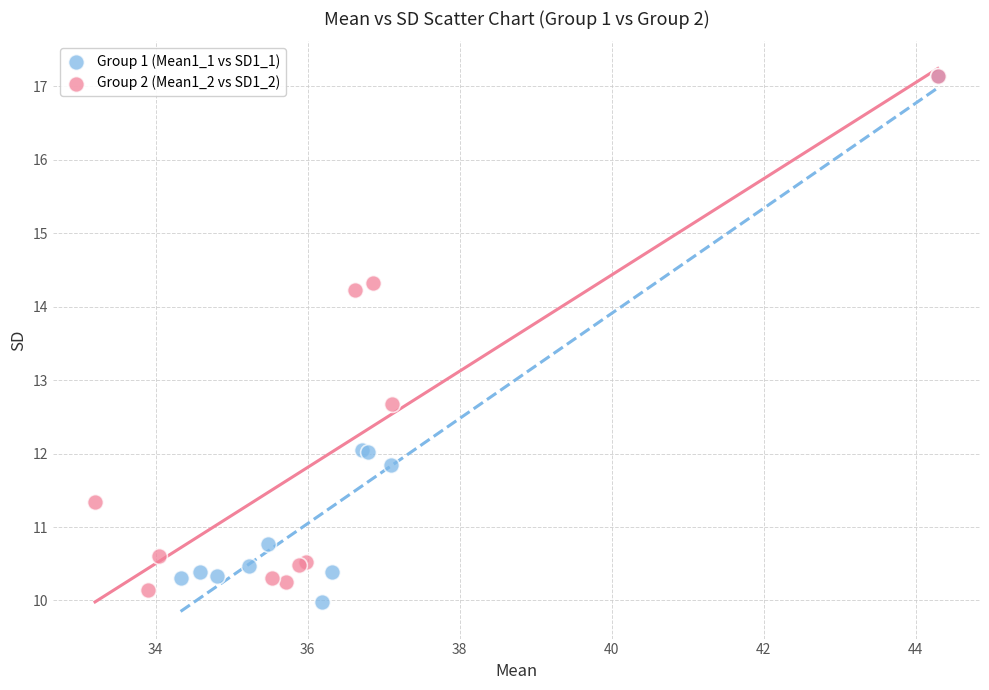

Which series has the widest spread of Y values?

Group 1 (Mean1_1 vs SD1_1)